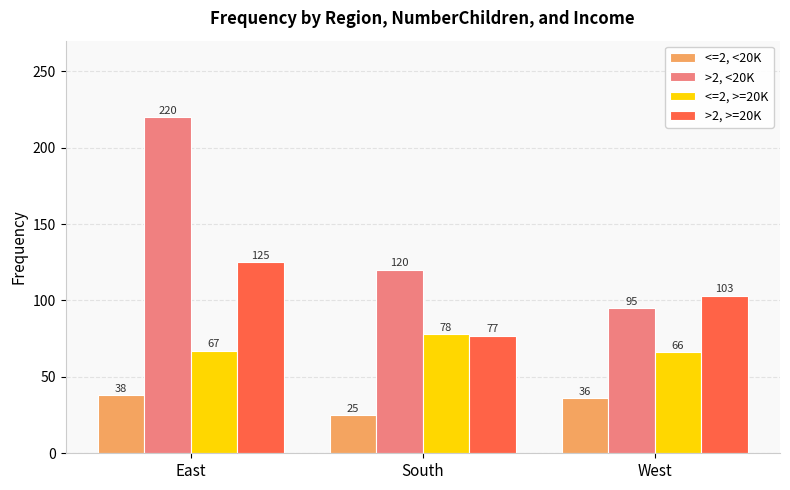

Count the number of categories in the chart.

3